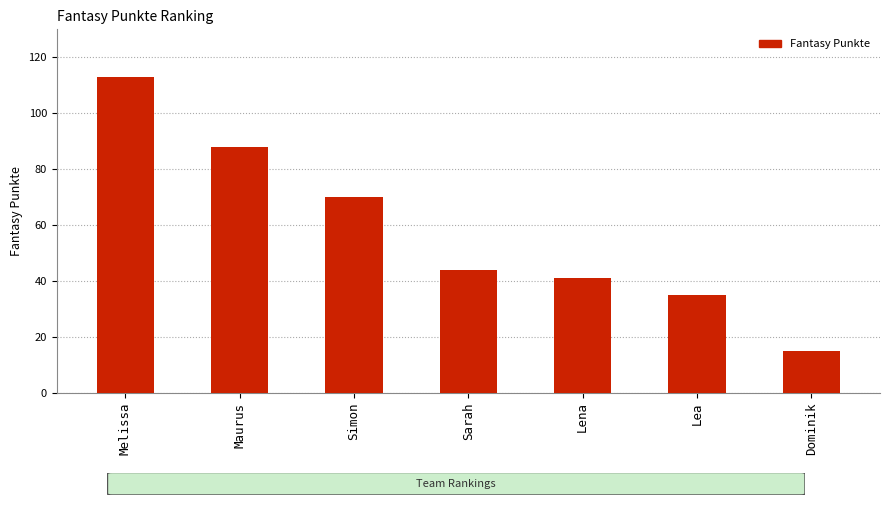

What is the change in value from Melissa to Sarah?

-69